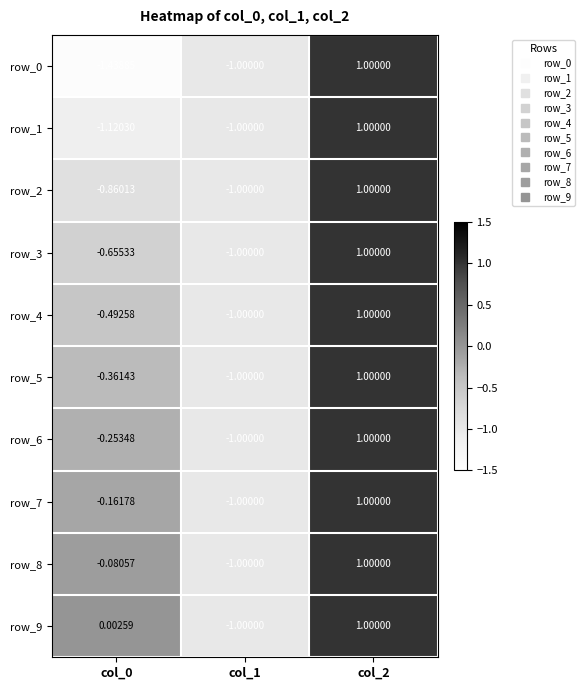

Is the value of row_1 at col_1 greater than the value of row_8 at col_0?

No